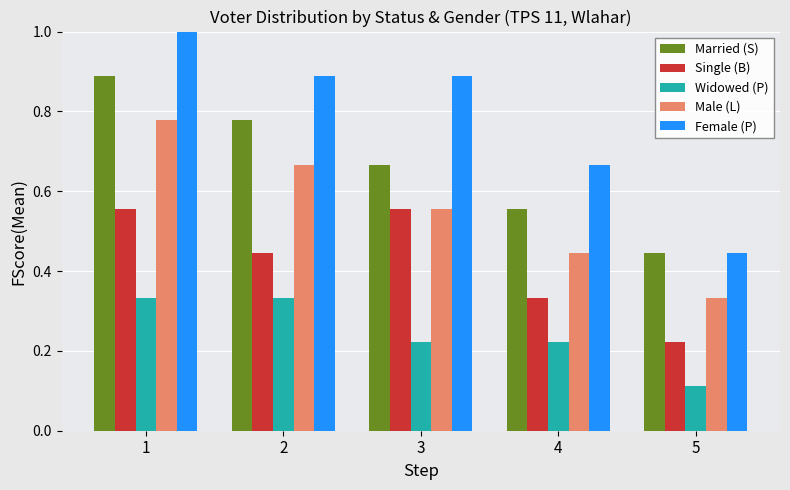

Does the chart contain any negative values?

No